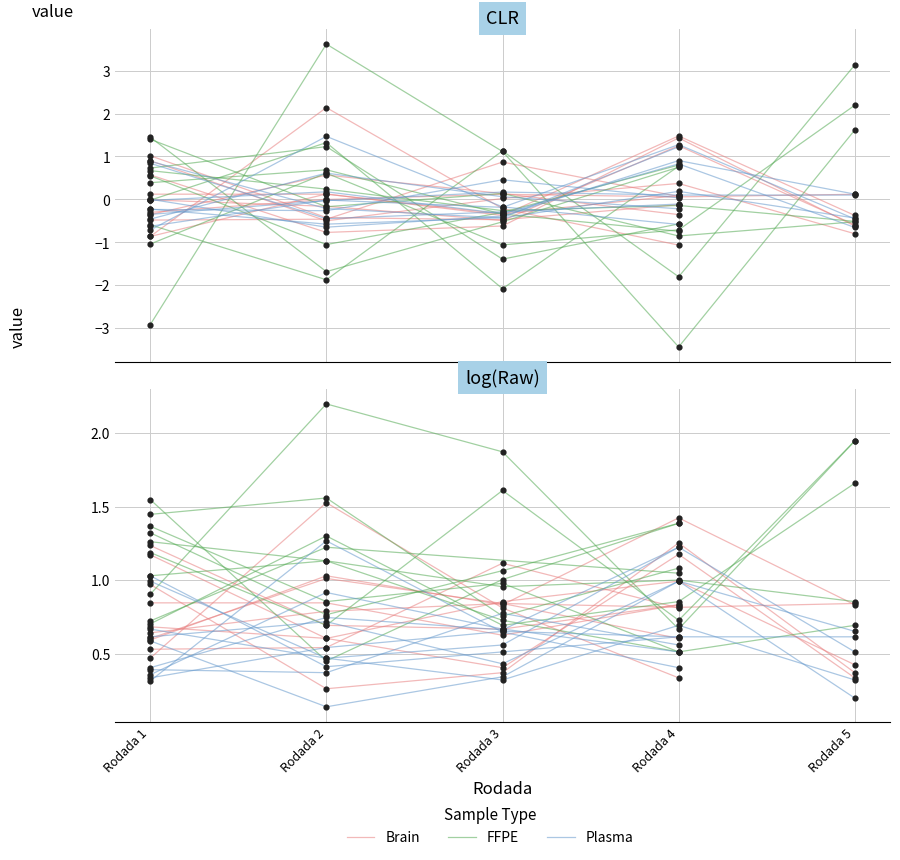

What is the total value across all series at Rodada 3?

2.4